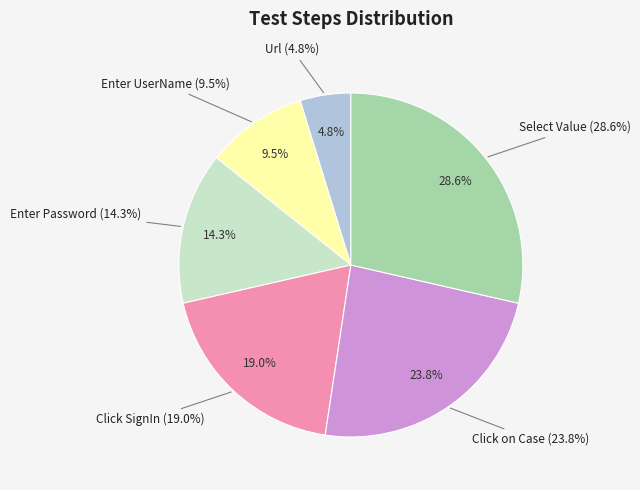

What percentage is the Select Value slice, to the nearest percent?

29%